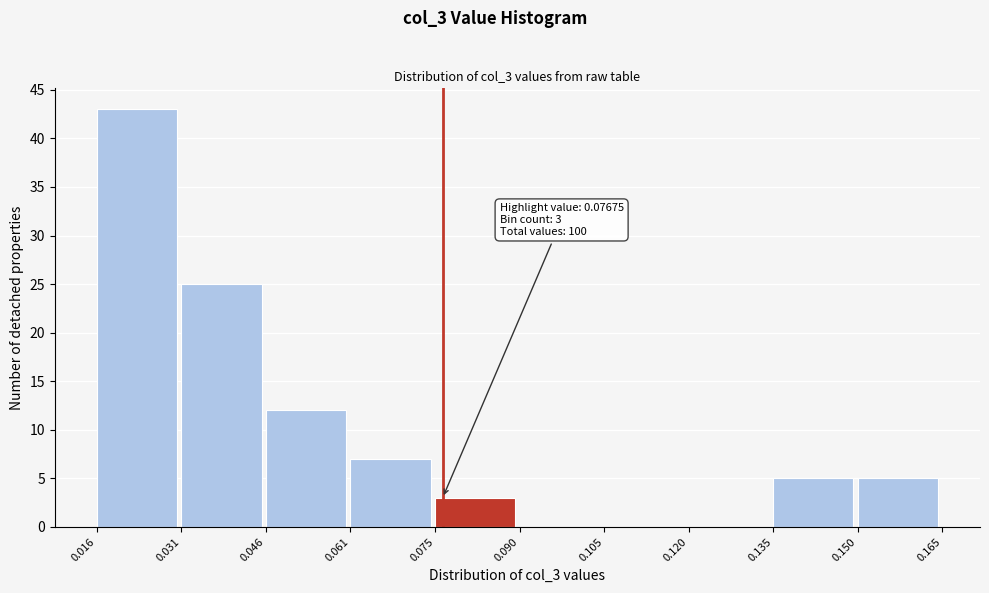

Over which range of the x-axis is the bar tallest?

0.016 to 0.031